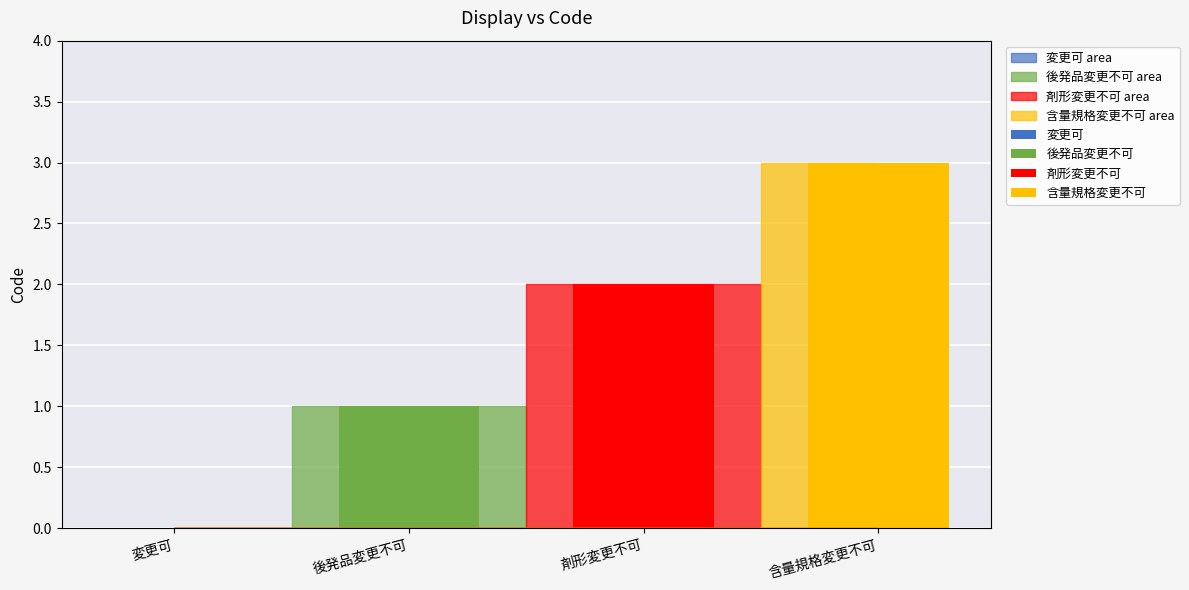

List the labels in order of 後発品変更不可 value, largest first.

剤形変更不可